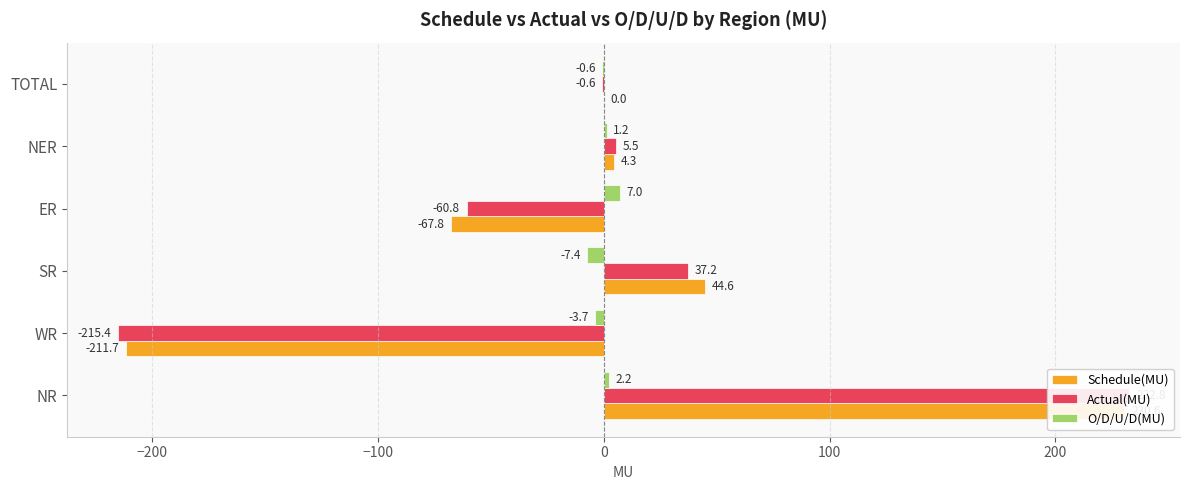

Which series has the largest total across all categories?

Schedule(MU)